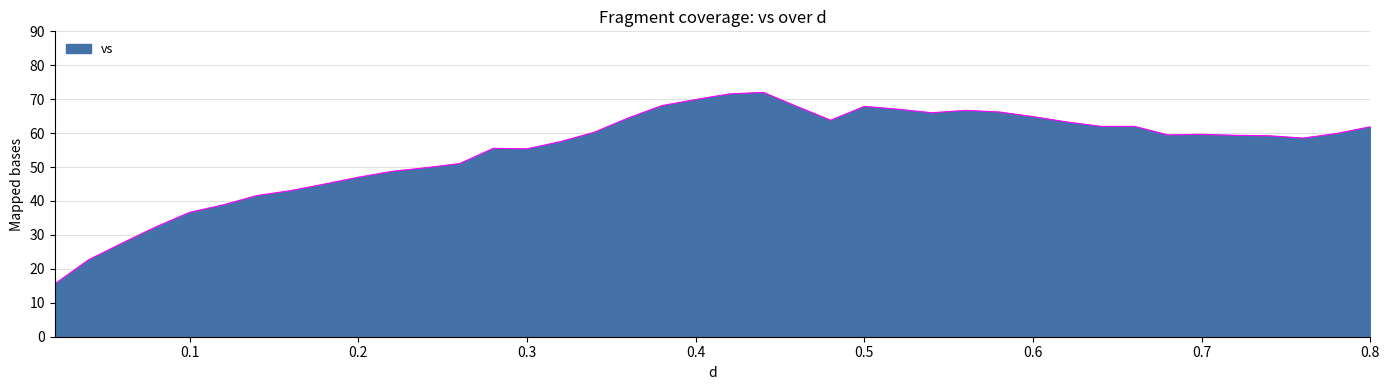

What is the difference between the maximum and minimum values?

56.5